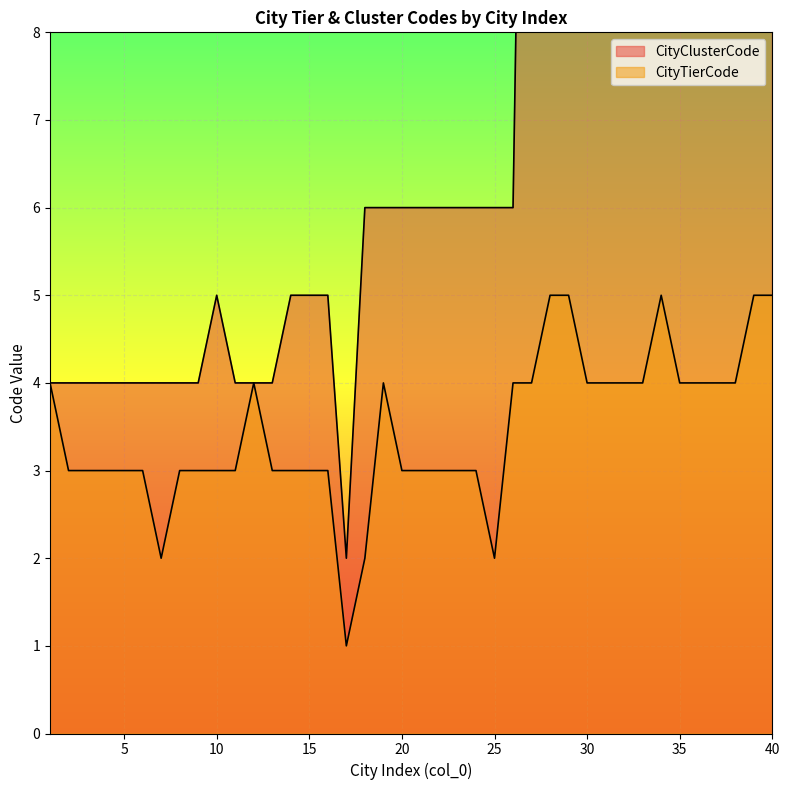

What is the value of the CityTierCode point at the 6th from the left?

3